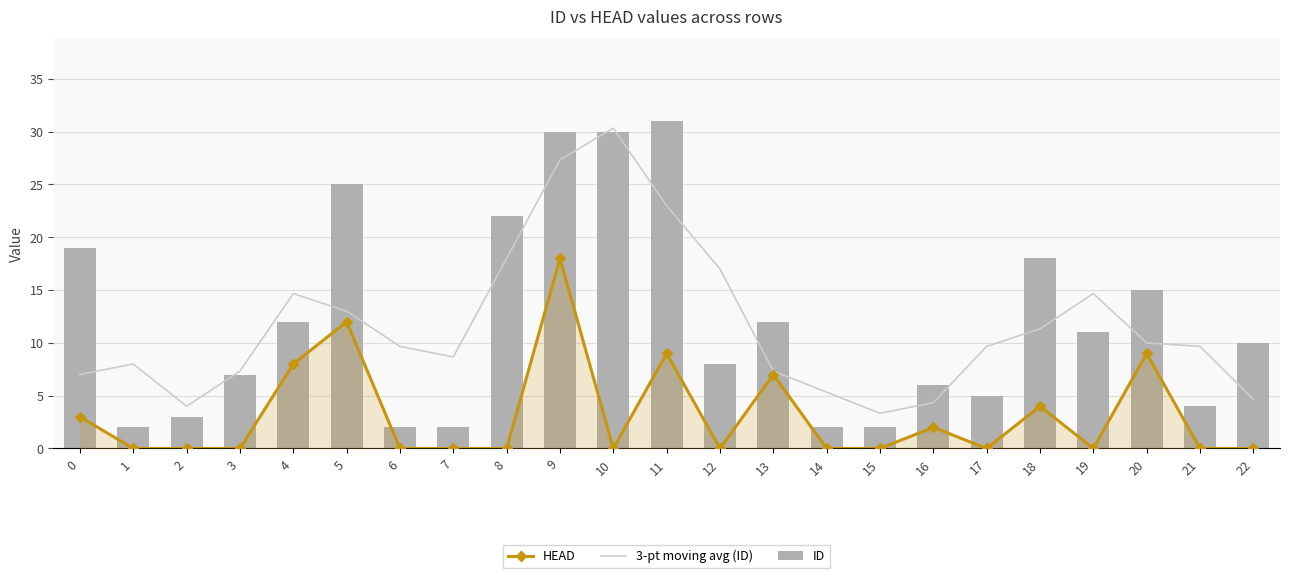

How many groups of bars are there?

23